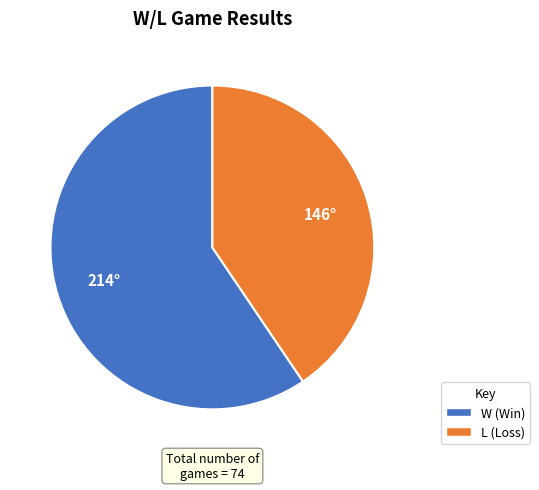

What is the ratio of the value at L to the value at W?

0.7